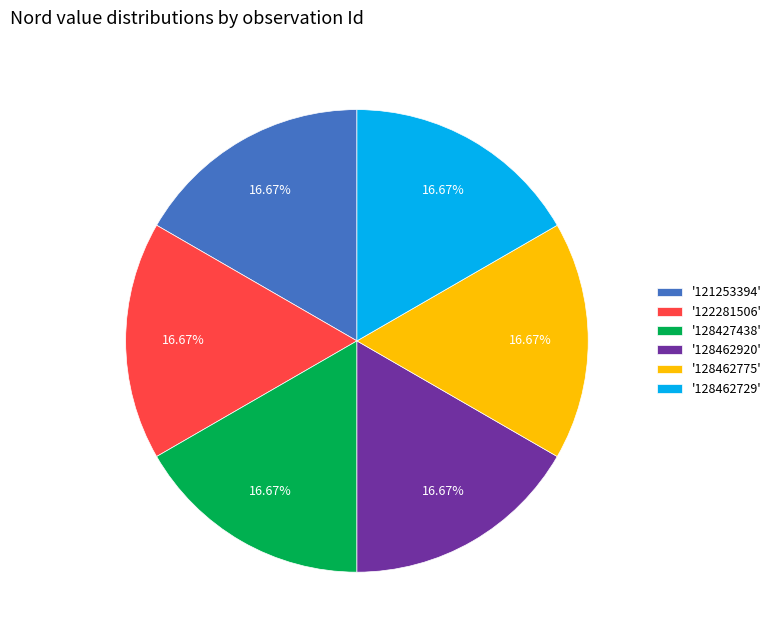

What is the ratio of the value at '121253394' to the value at '128427438'?

1.0